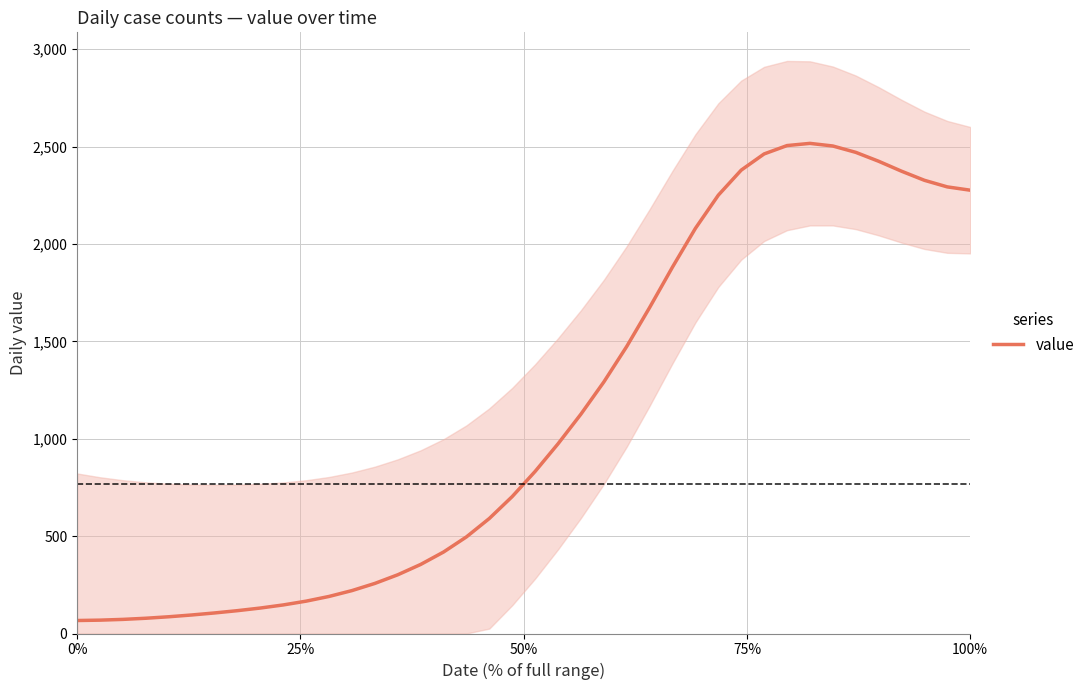

What is the sum of all values?

44785.0